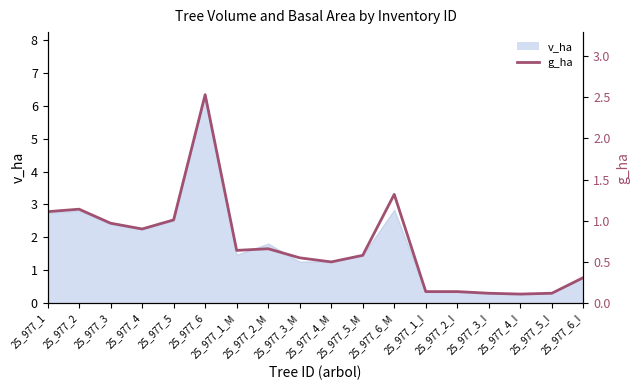

True or false: there are more than 1 points higher than both neighbors.

True